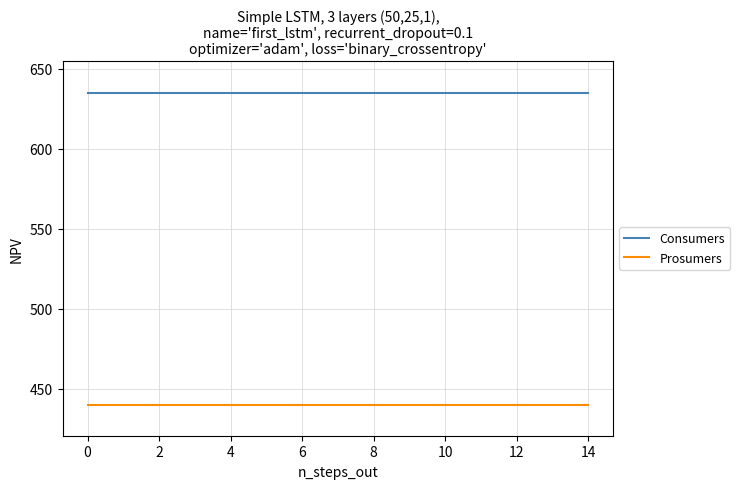

Rank the series by their maximum value, from lowest to highest.

Prosumers, Consumers